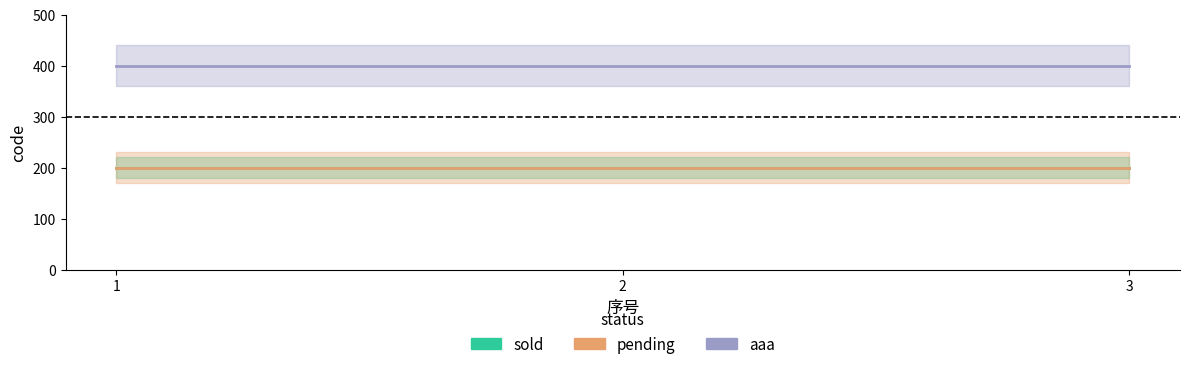

How many lines are shown in the chart?

3